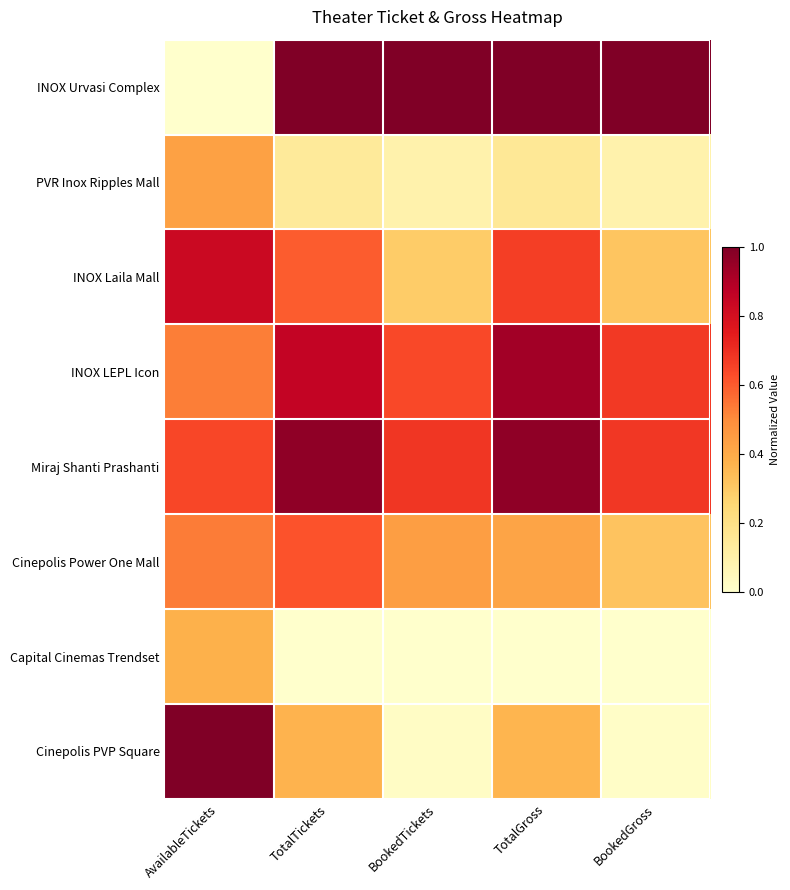

Reading left to right, list all the values displayed in this chart.

INOX Urvasi Complex: AvailableTickets=0.0	TotalTickets=1.0	BookedTickets=1.0	TotalGross=1.0	BookedGross=1.0
PVR Inox Ripples Mall: AvailableTickets=0.4	TotalTickets=0.1	BookedTickets=0.1	TotalGross=0.2	BookedGross=0.1
INOX Laila Mall: AvailableTickets=0.8	TotalTickets=0.6	BookedTickets=0.3	TotalGross=0.7	BookedGross=0.3
INOX LEPL Icon: AvailableTickets=0.5	TotalTickets=0.9	BookedTickets=0.6	TotalGross=0.9	BookedGross=0.7
Miraj Shanti Prashanti: AvailableTickets=0.6	TotalTickets=1.0	BookedTickets=0.7	TotalGross=1.0	BookedGross=0.7
Cinepolis Power One Mall: AvailableTickets=0.5	TotalTickets=0.6	BookedTickets=0.4	TotalGross=0.4	BookedGross=0.3
Capital Cinemas Trendset: AvailableTickets=0.4	TotalTickets=0.0	BookedTickets=0.0	TotalGross=0.0	BookedGross=0.0
Cinepolis PVP Square: AvailableTickets=1.0	TotalTickets=0.4	BookedTickets=0.0	TotalGross=0.4	BookedGross=0.0